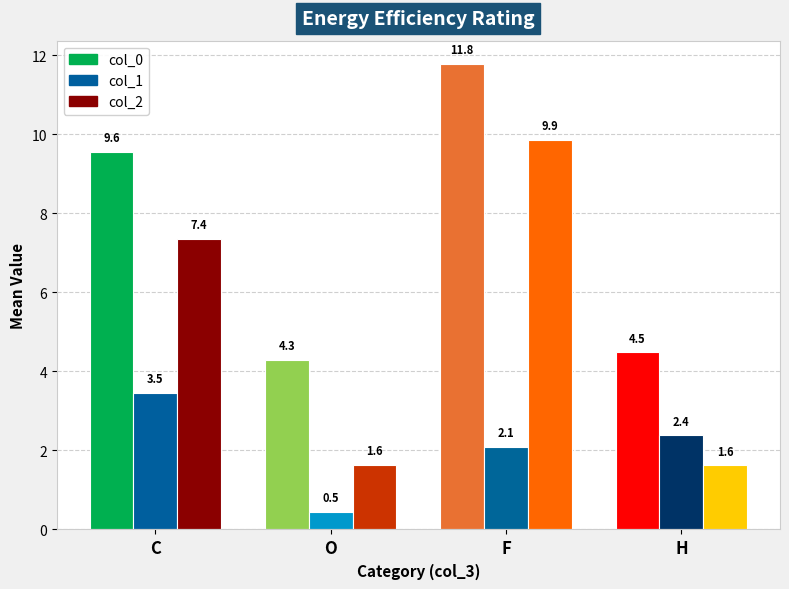

What is the label of the 2nd bar from the right?

F